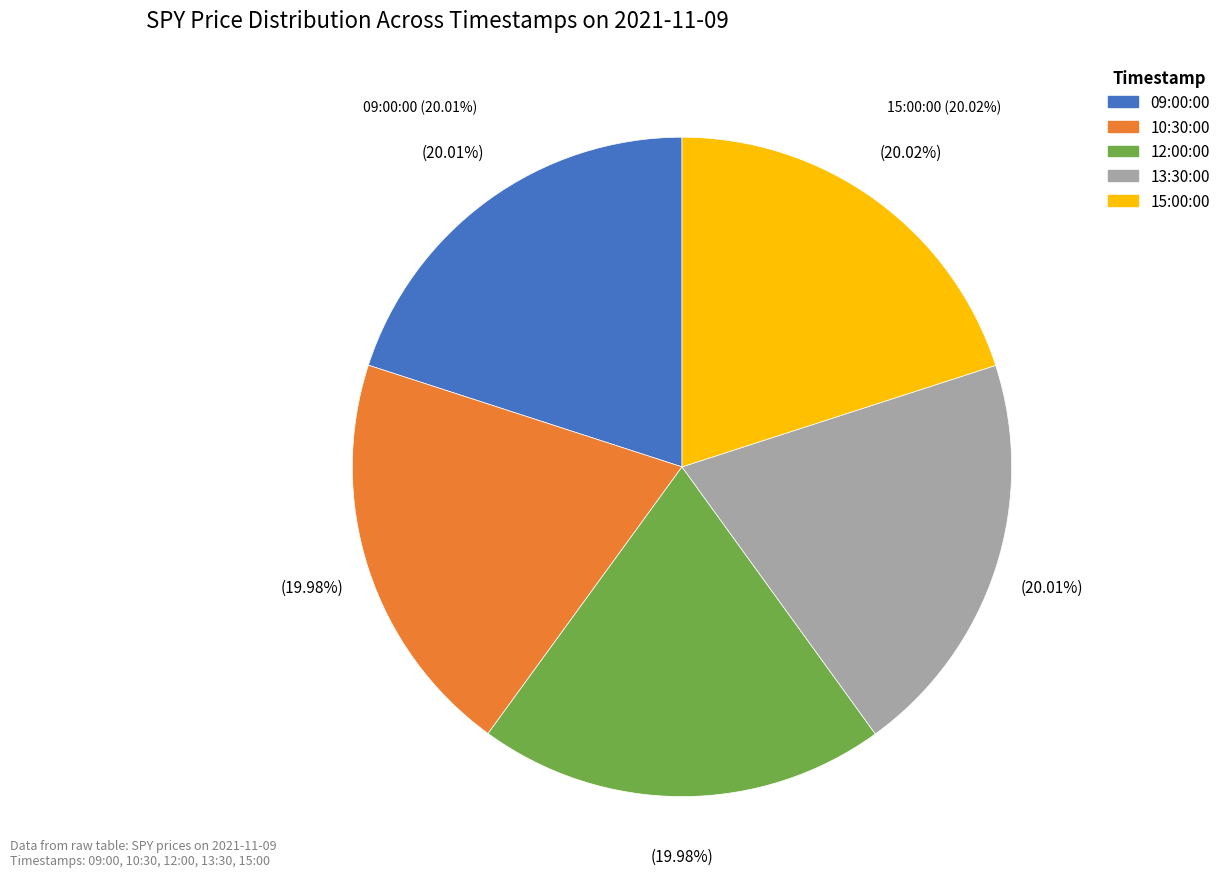

What percentage is NOT represented by 2021-11-09 09:00:00?

80.0%